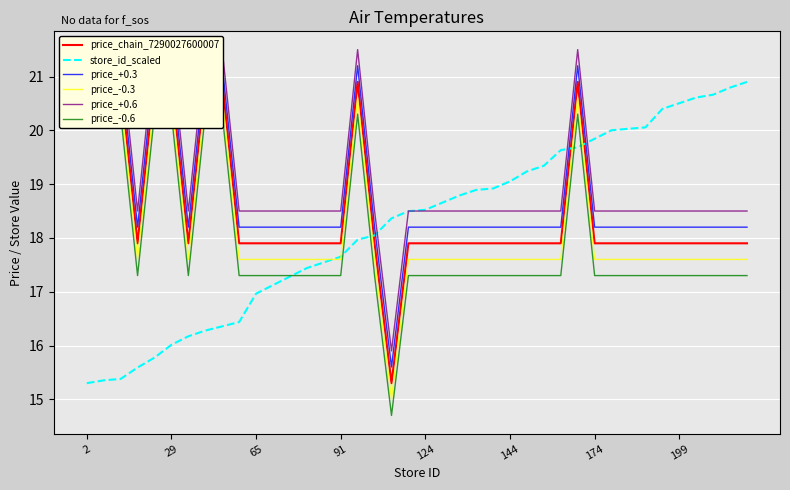

True or false: store_id_scaled has a value of 26.9 at 91.

False